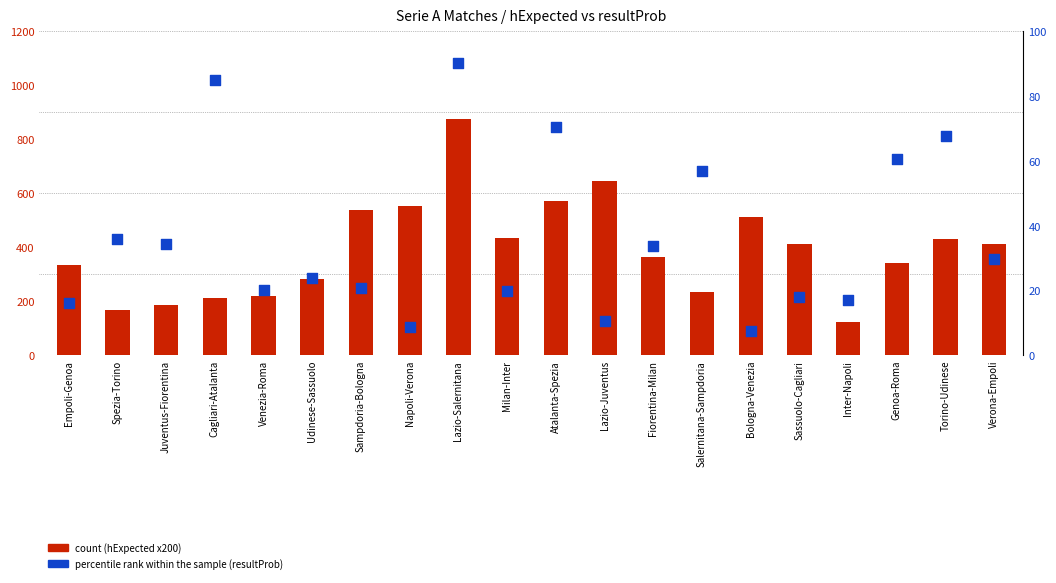

Which series reaches the maximum Y coordinate?

count